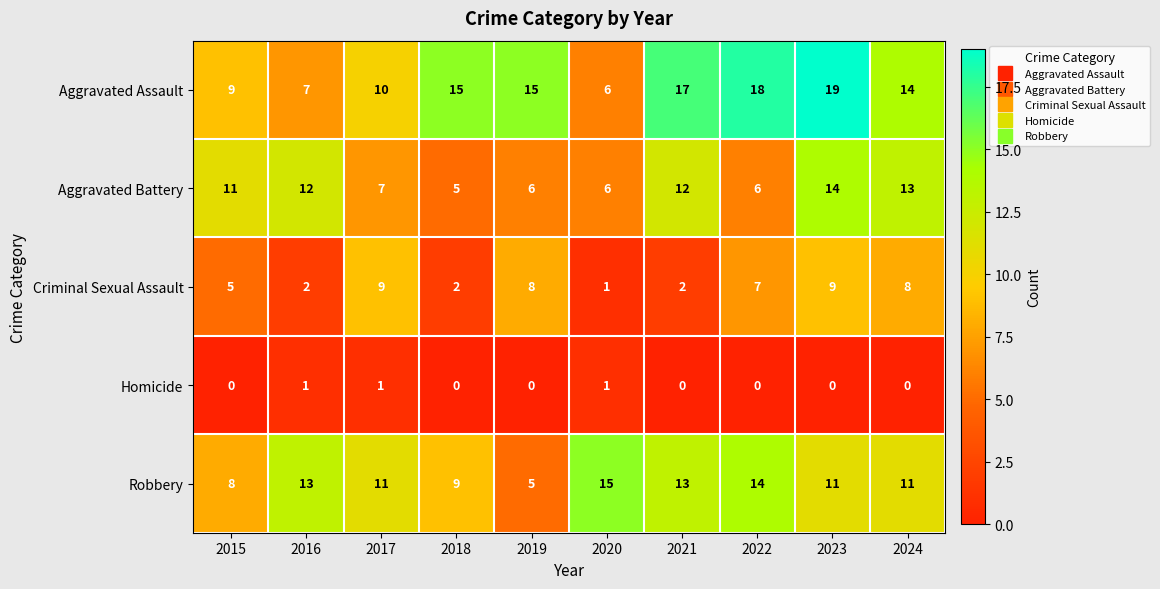

Is the value of Aggravated Assault at 2016 greater than the value of Criminal Sexual Assault at 2016?

Yes